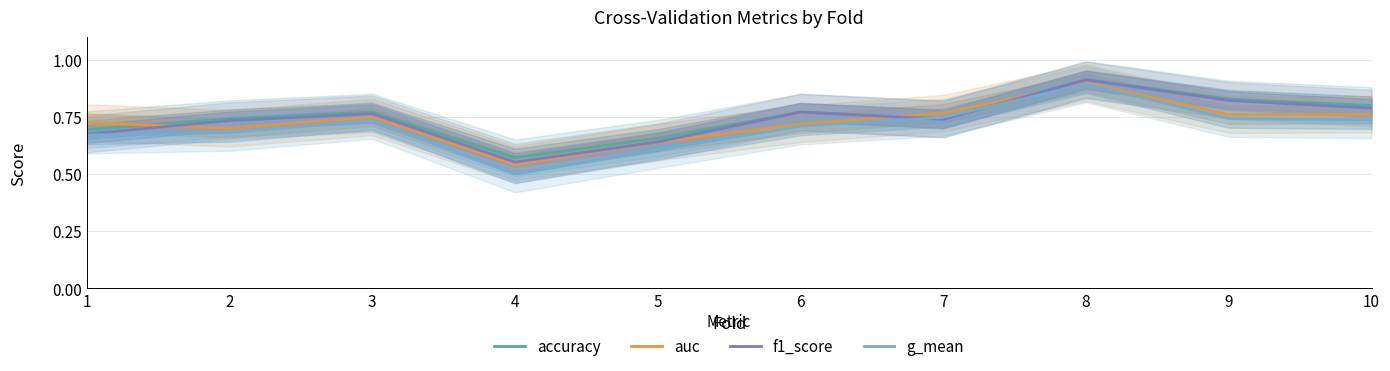

What is the minimum value for f1_score?

0.6